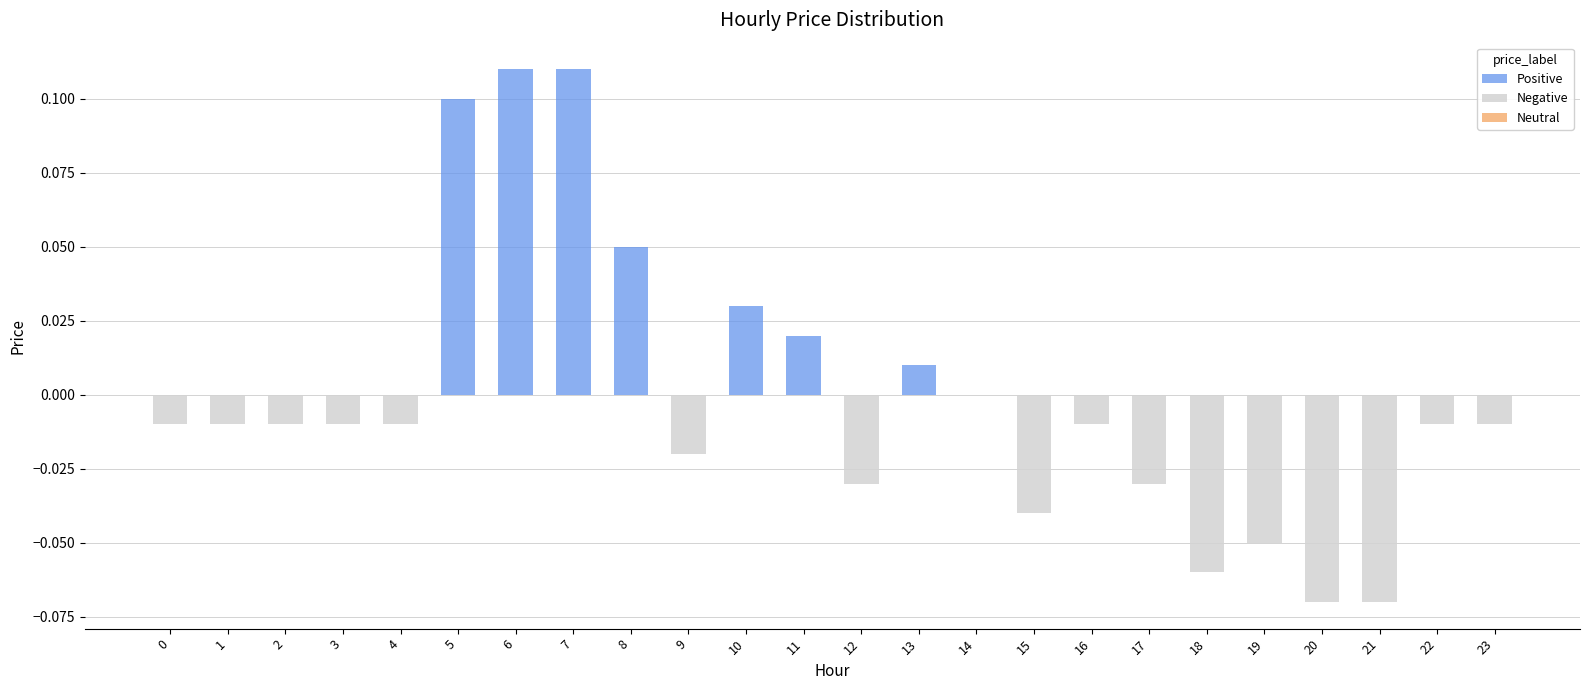

Rank the series by their average value, from highest to lowest.

Positive, Neutral, Negative